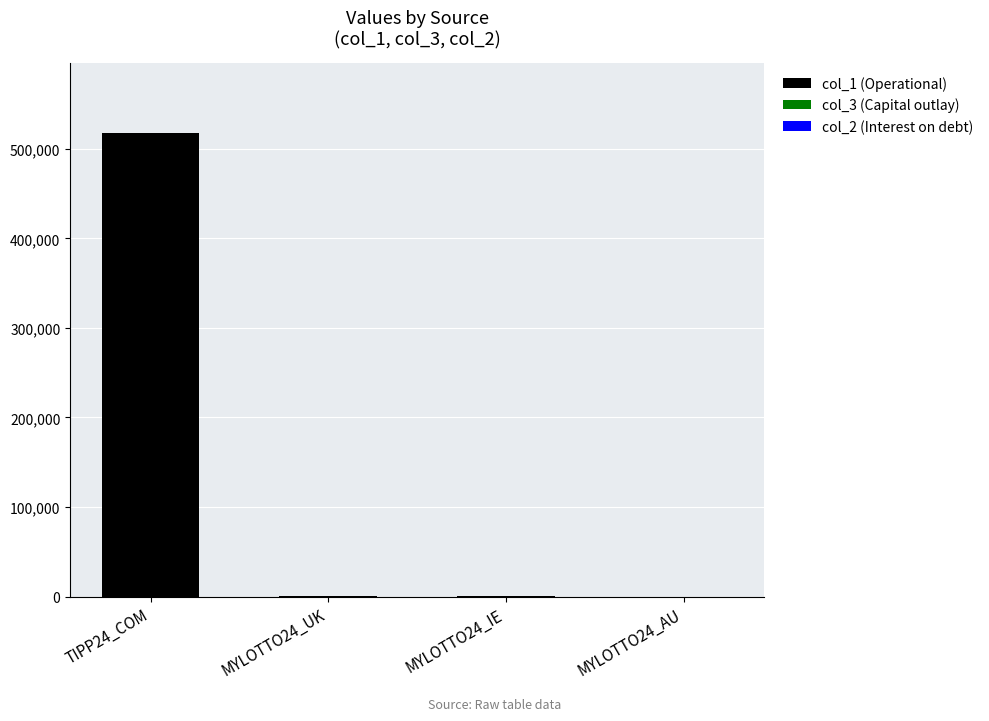

At which category does the chart reach its peak across all series?

TIPP24_COM